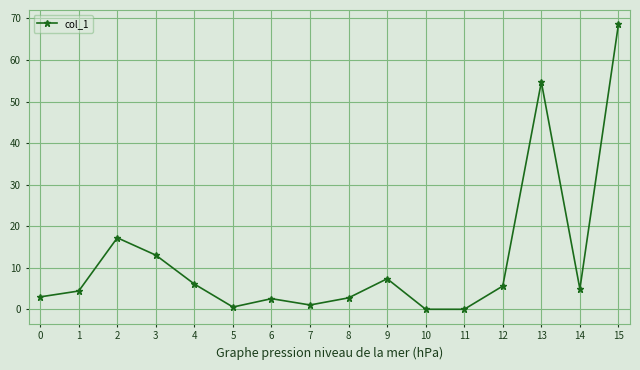

How many points are higher than both their immediate neighbors (excluding endpoints)?

4